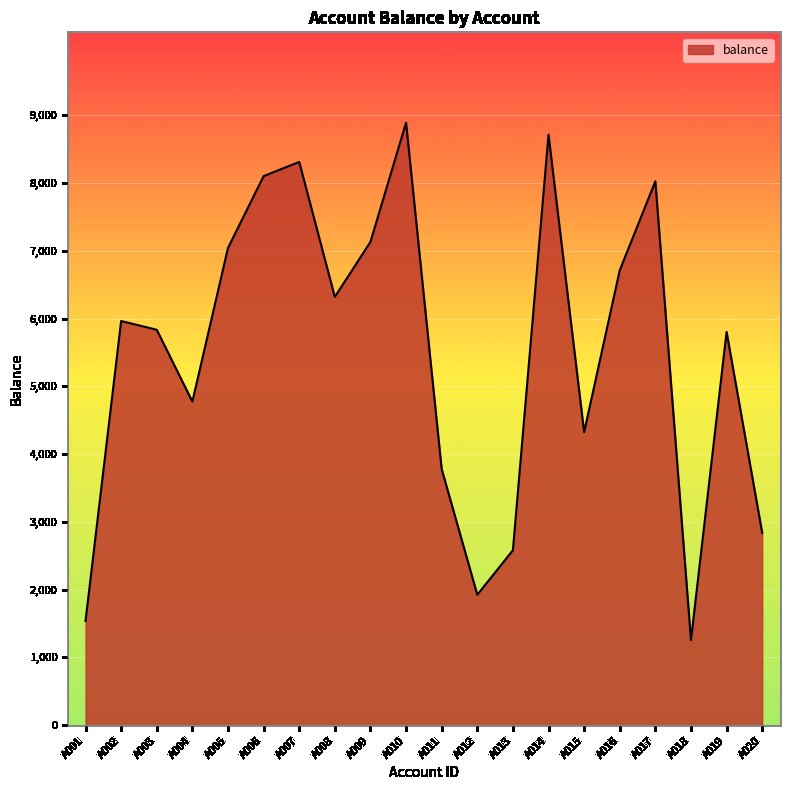

What is the change in value from A003 to A013?

-3254